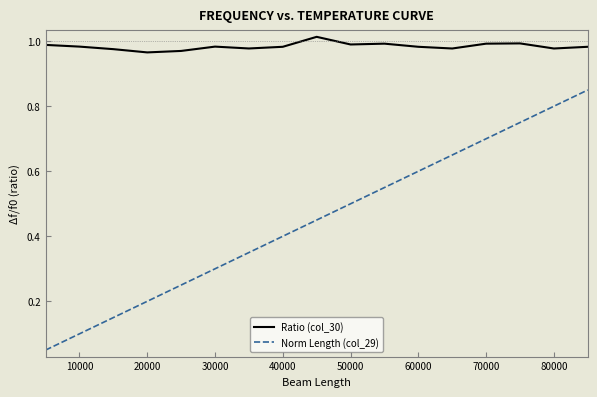

List the series in order of their overall mean, highest first.

Ratio (col_30), Norm Length (col_29)